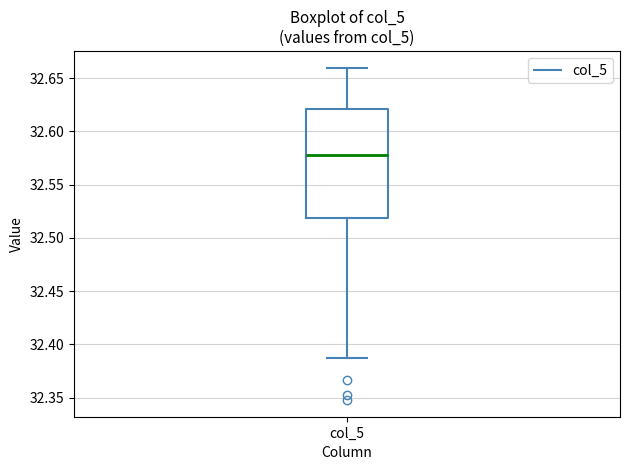

Transcribe this box plot: give where the median line is, the range the box spans, and where the two whiskers end, as read against the y-axis. The values are not printed on the chart, so give them approximately, as read against the axis.

median 32.580, box 32.520 to 32.620, whiskers 32.385 to 32.660